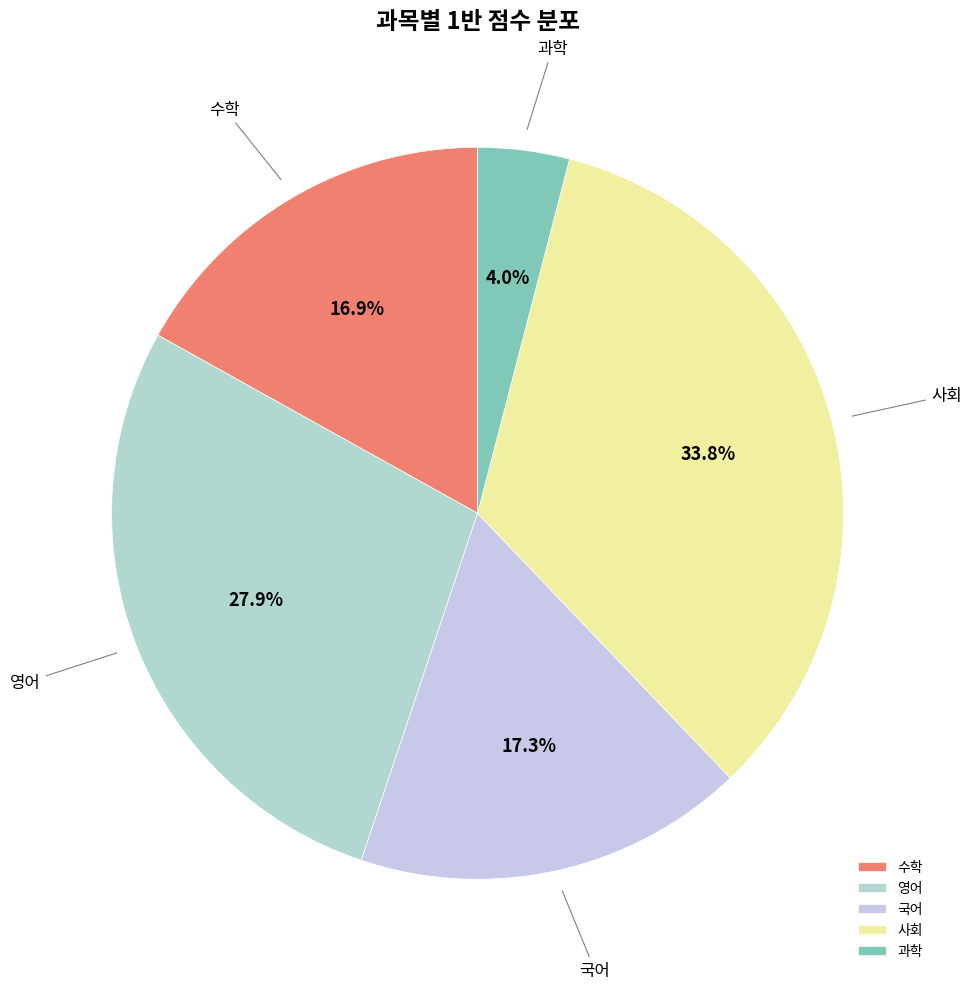

How much of the chart is everything except 영어?

72.1%